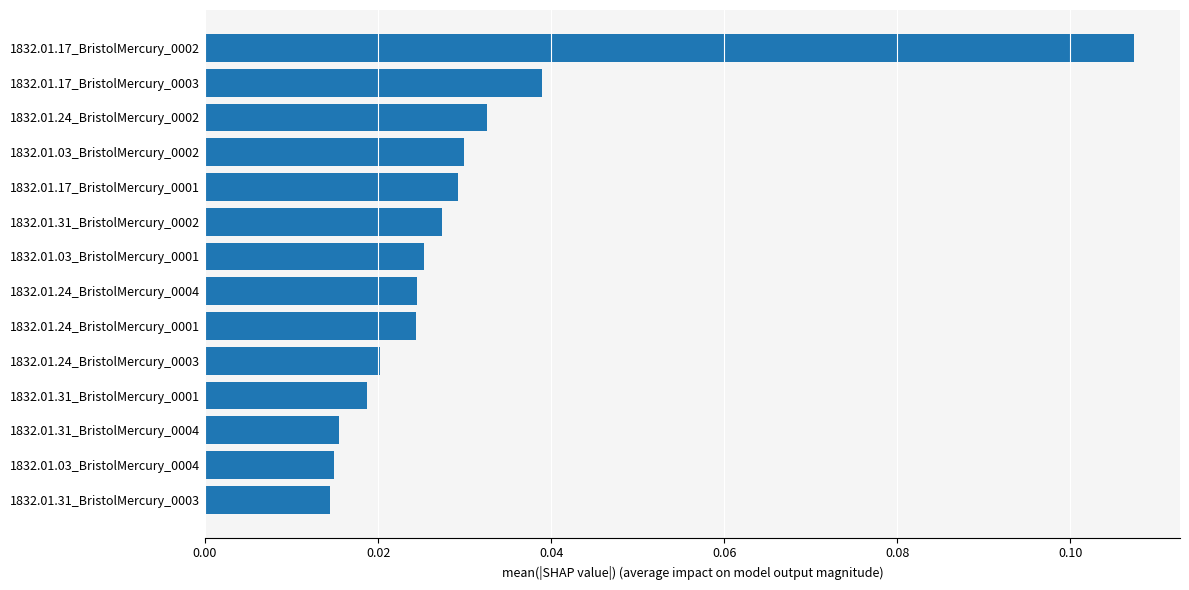

Count the values in the range 0 to 1.

14